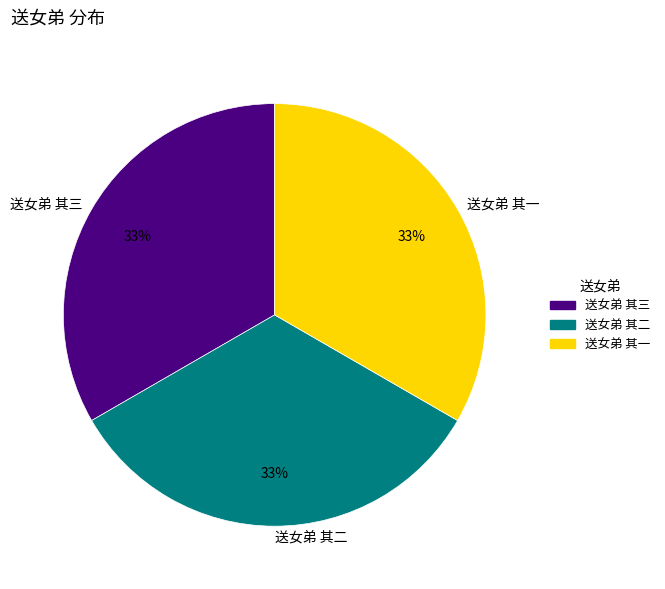

Approximately how many times larger is the value at 送女弟 其三 compared to 送女弟 其一?

1.0